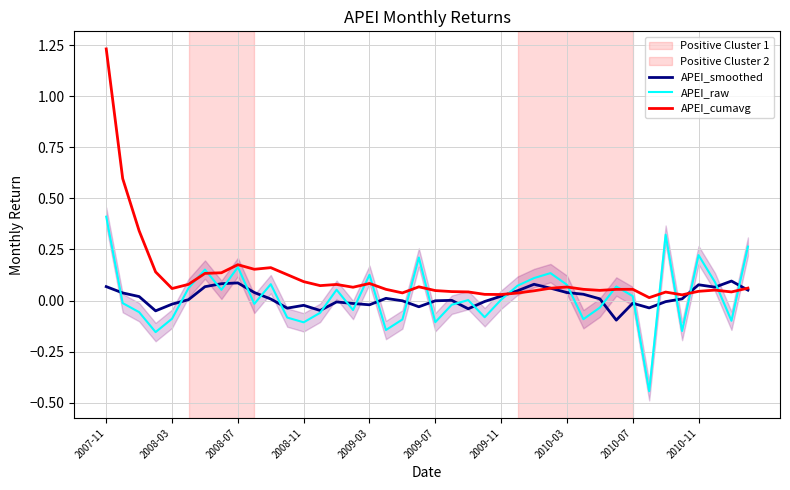

Reading left to right, what are all the values shown in this chart?

APEI_smoothed: 0.1	0.0	0.0	-0.1	-0.0	0.0	0.1	0.1	0.1	0.0	0.0	-0.0	-0.0	-0.0	-0.0	-0.0	-0.0	0.0	-0.0	-0.0	-0.0	0.0	-0.0	-0.0	0.0	0.0	0.1	0.1	0.0	0.0	0.0	-0.1	-0.0	-0.0	-0.0	0.0	0.1	0.1	0.1	0.1
APEI_raw: 0.4	-0.0	-0.1	-0.2	-0.1	0.1	0.2	0.1	0.2	-0.0	0.1	-0.1	-0.1	-0.1	0.1	-0.0	0.1	-0.1	-0.1	0.2	-0.1	-0.0	0.0	-0.1	0.0	0.1	0.1	0.1	0.1	-0.1	-0.0	0.1	0.0	-0.4	0.3	-0.1	0.2	0.1	-0.1	0.3
APEI_cumavg: 1.2	0.6	0.3	0.1	0.1	0.1	0.1	0.1	0.2	0.2	0.2	0.1	0.1	0.1	0.1	0.1	0.1	0.1	0.0	0.1	0.0	0.0	0.0	0.0	0.0	0.0	0.0	0.1	0.1	0.1	0.0	0.1	0.1	0.0	0.0	0.0	0.0	0.1	0.0	0.1